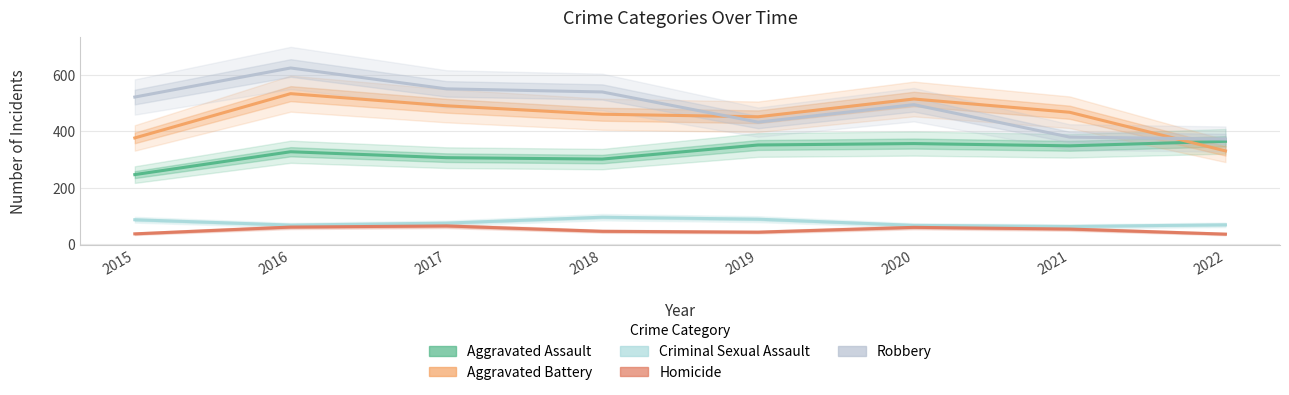

Reading left to right, transcribe all the data shown in this chart.

Aggravated Assault: 2015=246	2016=327	2017=306	2018=301	2019=351	2020=356	2021=348	2022=364
Aggravated Battery: 2015=376	2016=533	2017=490	2018=460	2019=451	2020=514	2021=467	2022=330
Criminal Sexual Assault: 2015=86	2016=67	2017=74	2018=95	2019=88	2020=66	2021=62	2022=68
Homicide: 2015=36	2016=60	2017=64	2018=45	2019=42	2020=59	2021=53	2022=35
Robbery: 2015=521	2016=624	2017=550	2018=539	2019=432	2020=494	2021=379	2022=372